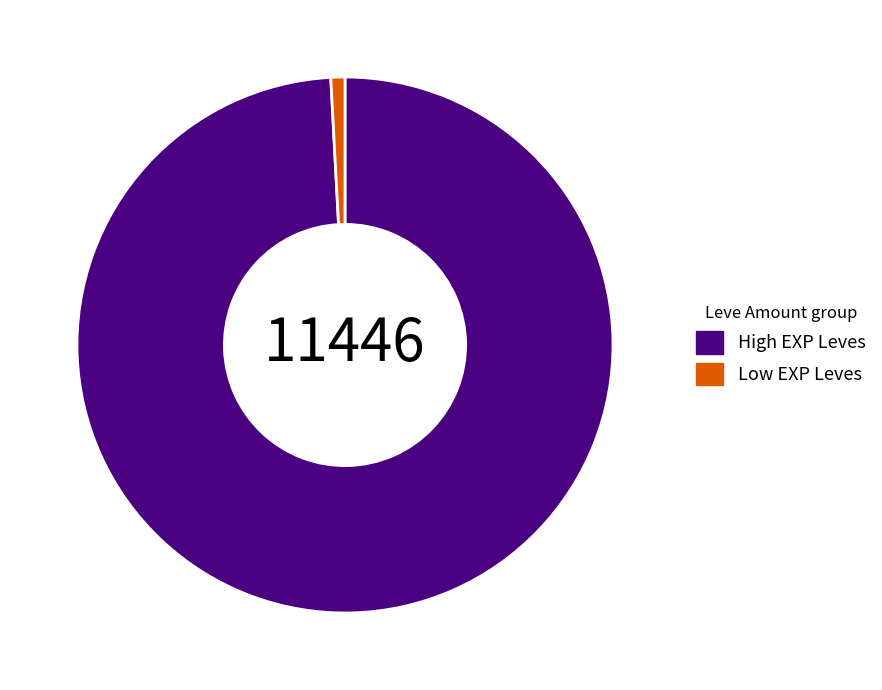

Do Low EXP Leves and High EXP Leves together represent more than half of the pie?

Yes